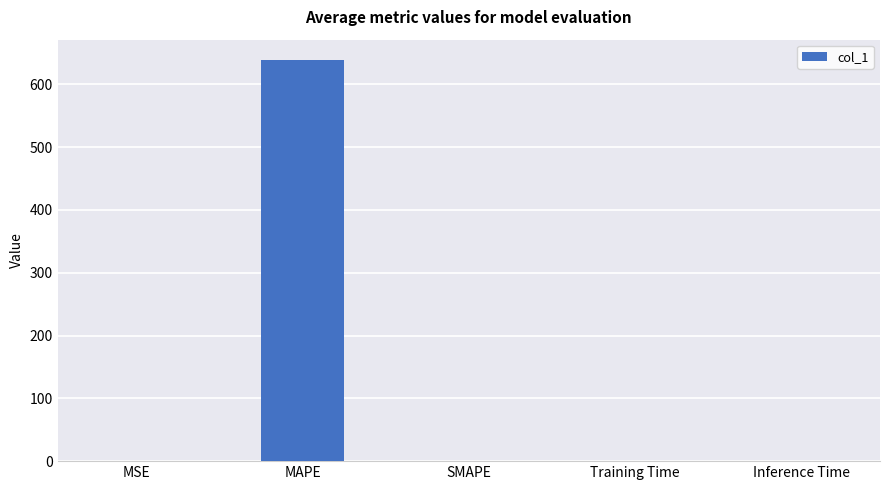

Are the bars grouped side by side (vs. stacked)?

No